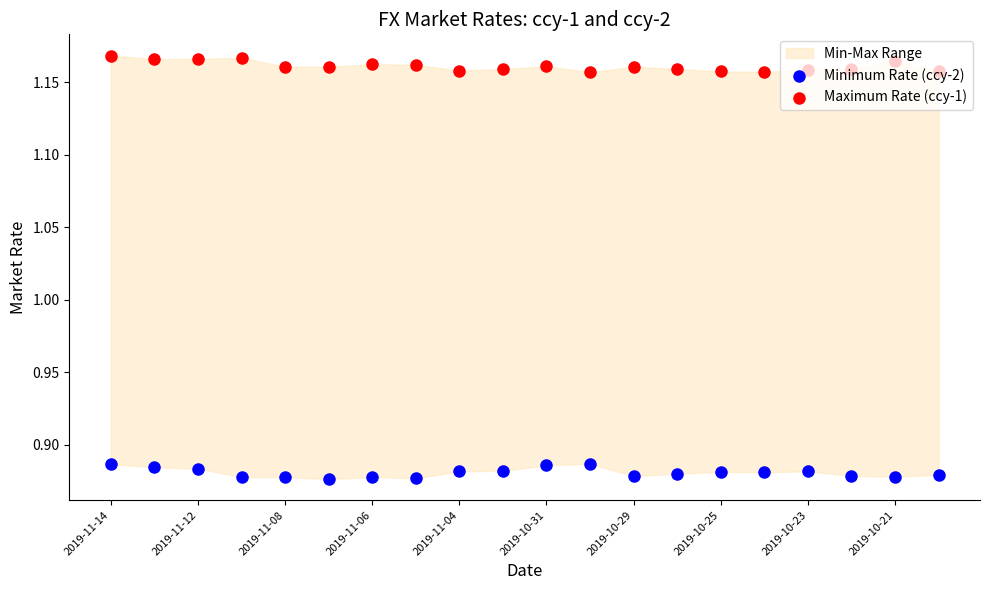

Is the value of Maximum Rate (ccy-1) at 2019-11-08 greater than the value of Minimum Rate (ccy-2) at 2019-11-06?

Yes